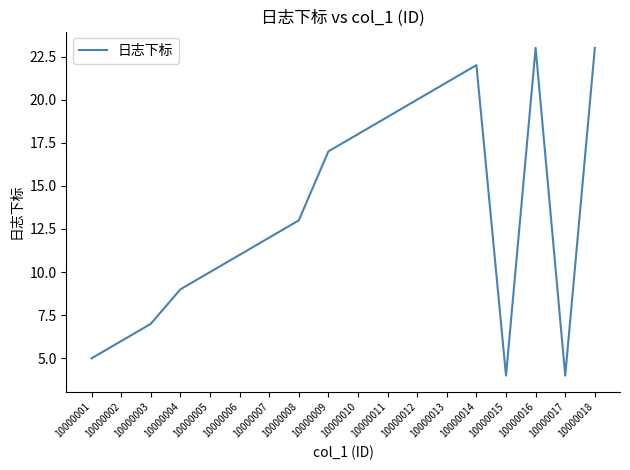

What is the smallest value displayed?

4